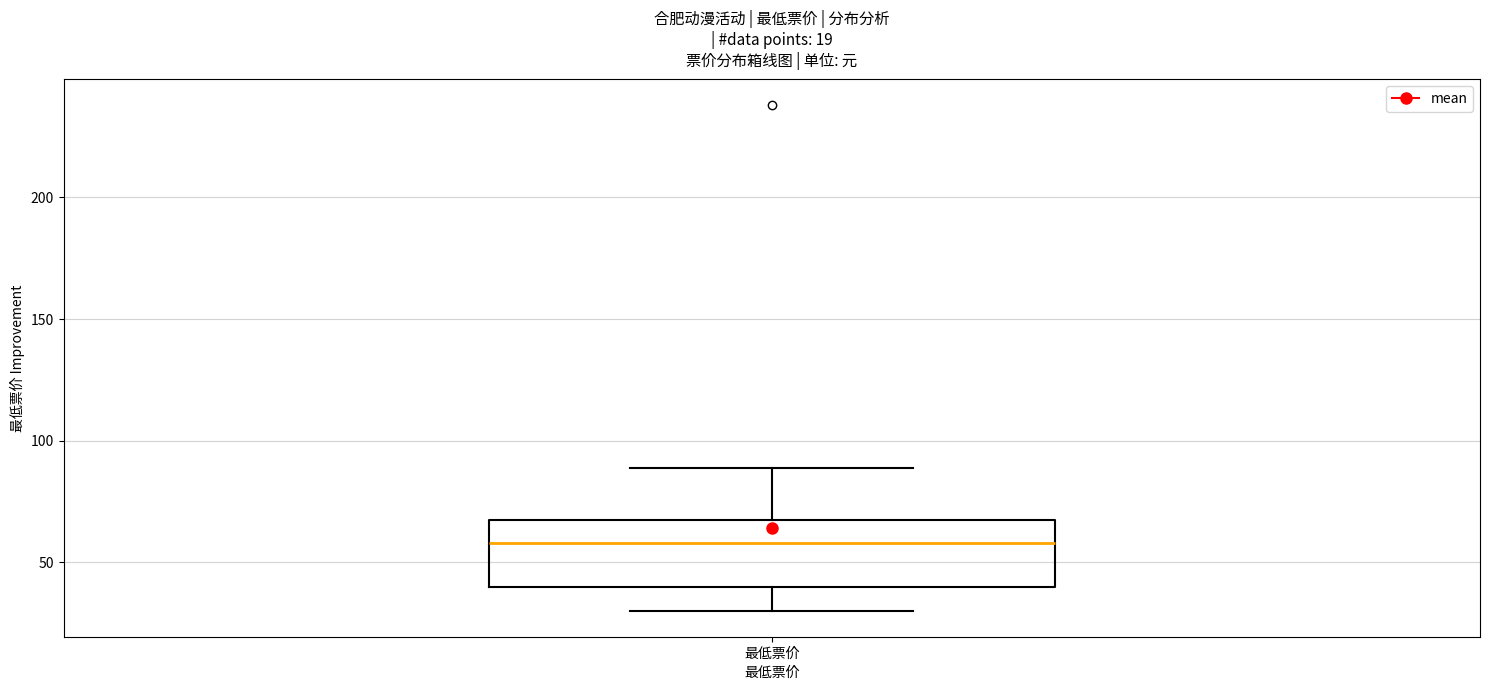

Transcribe this box plot: give where the median line is, the range the box spans, and where the two whiskers end, as read against the y-axis. The values are not printed on the chart, so give them approximately, as read against the axis.

median 60, box 40 to 70, whiskers 30 to 90